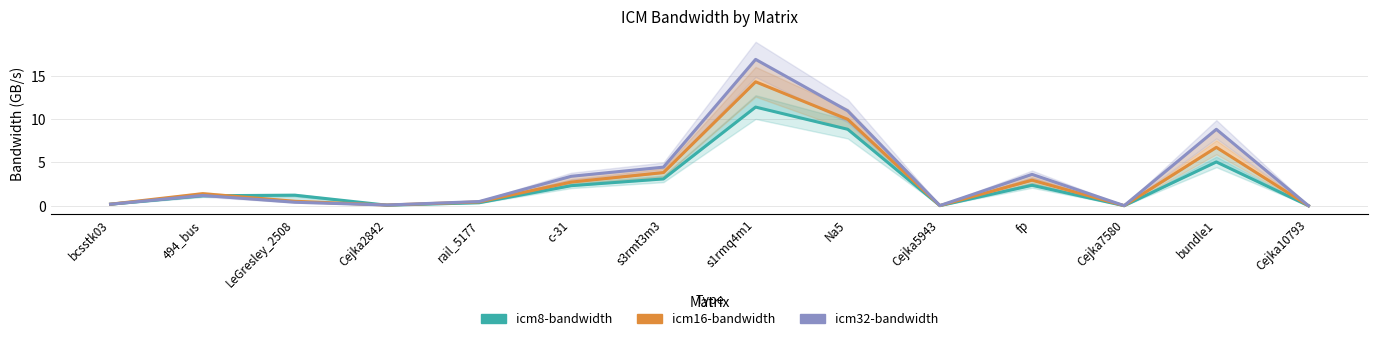

Which series has the largest total across all categories?

icm32-bandwidth